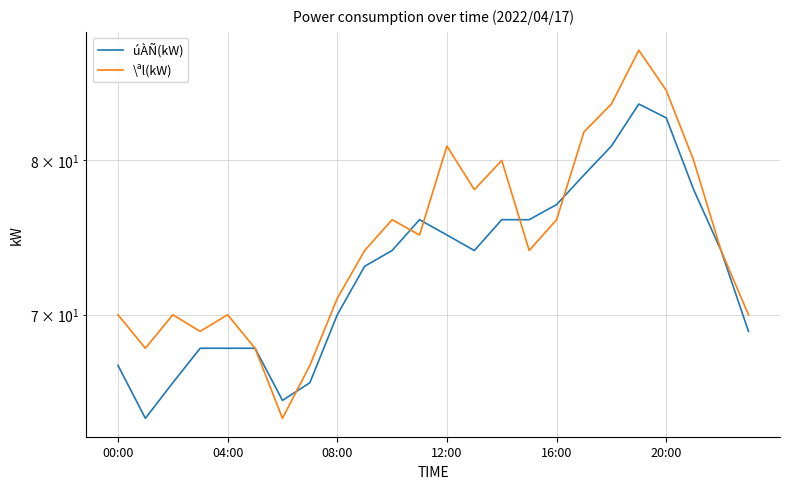

What position from the left is 12:00?

4